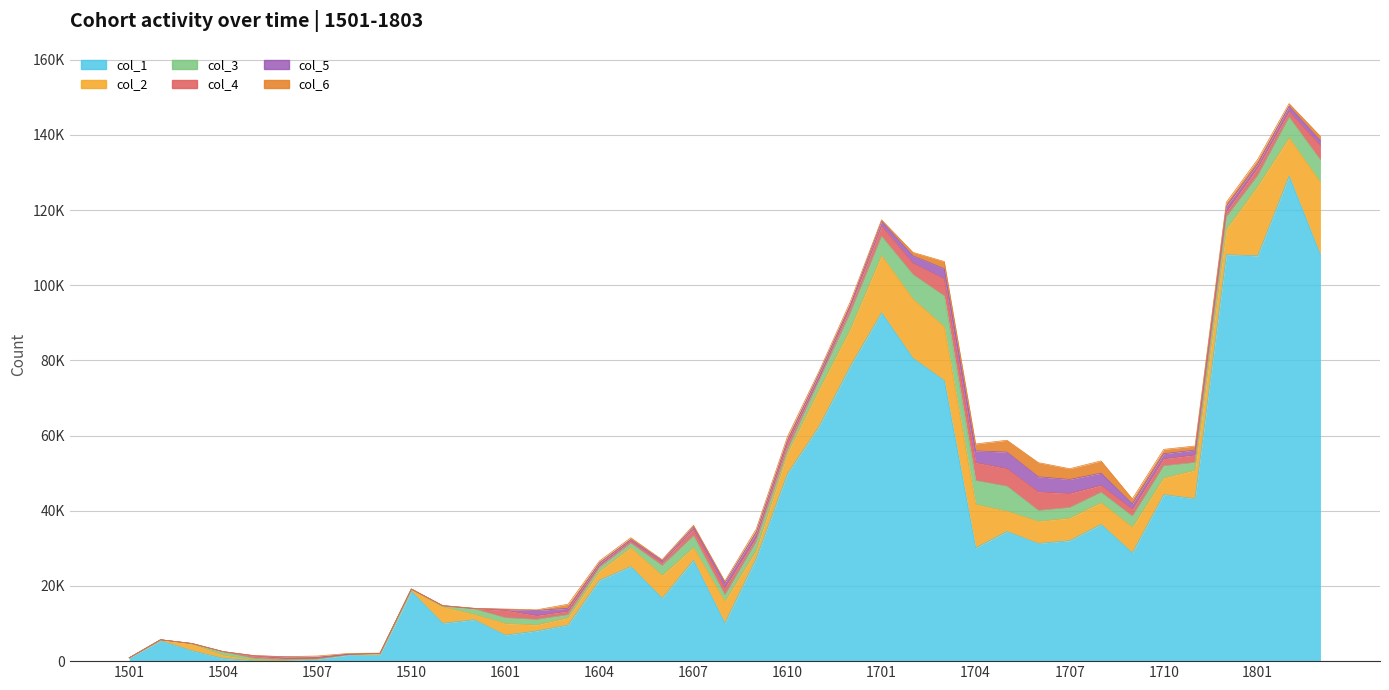

At which category is the sum across all series the highest?

1802